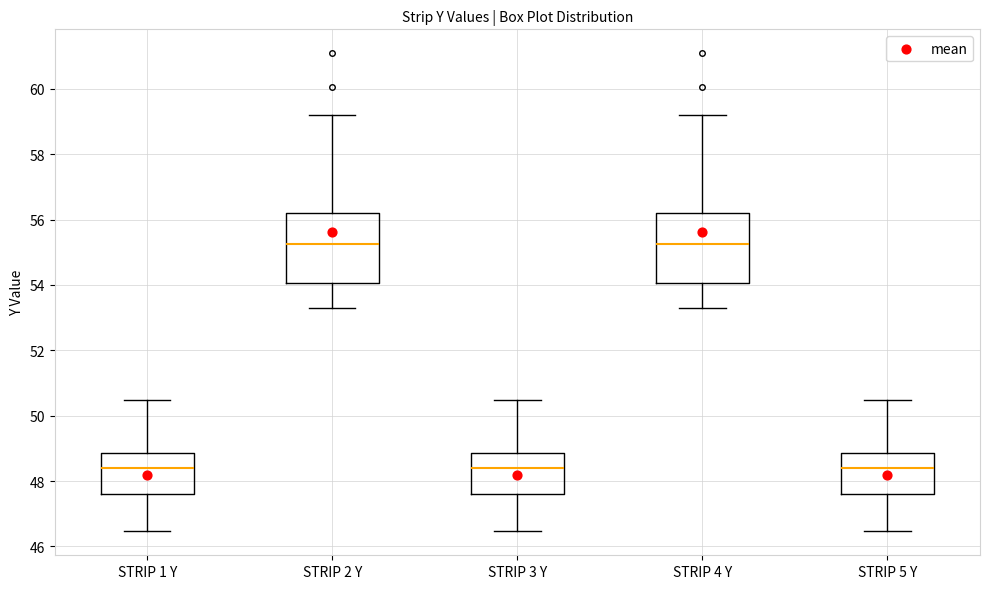

Reading left to right, read every box against the y-axis: the position of its median line, the range the box covers, and the ends of its whiskers. The values are not printed on the chart, so give them approximately, as read against the axis.

STRIP 1 Y: median 48.4, box 47.6 to 48.8, whiskers 46.4 to 50.4
STRIP 2 Y: median 55.2, box 54.0 to 56.2, whiskers 53.4 to 59.2
STRIP 3 Y: median 48.4, box 47.6 to 48.8, whiskers 46.4 to 50.4
STRIP 4 Y: median 55.2, box 54.0 to 56.2, whiskers 53.4 to 59.2
STRIP 5 Y: median 48.4, box 47.6 to 48.8, whiskers 46.4 to 50.4